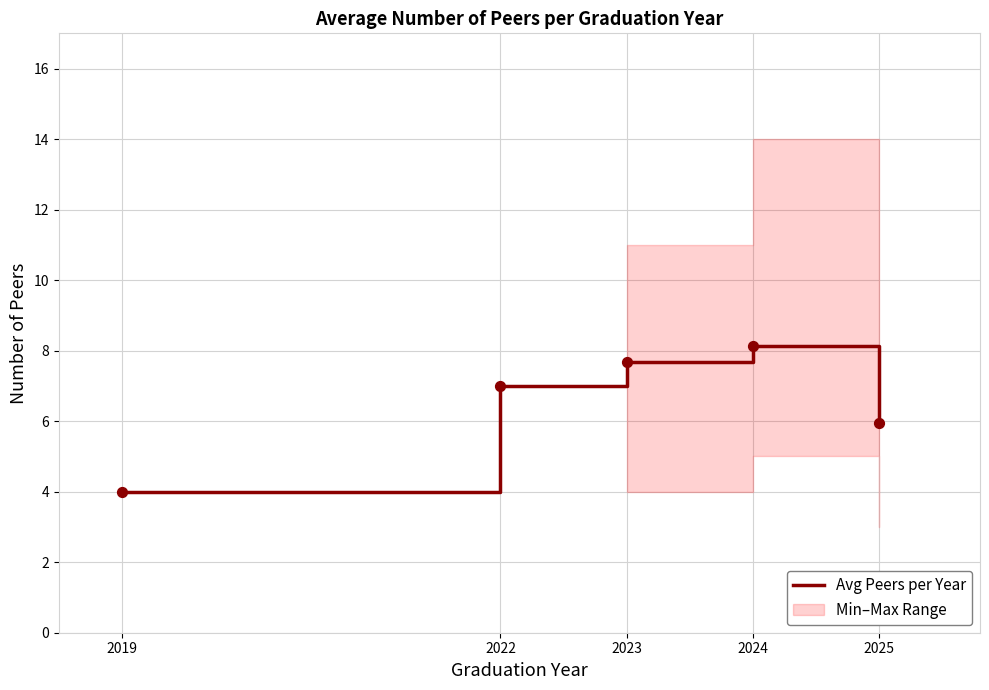

Between 2023 and 2025, which is larger?

2023